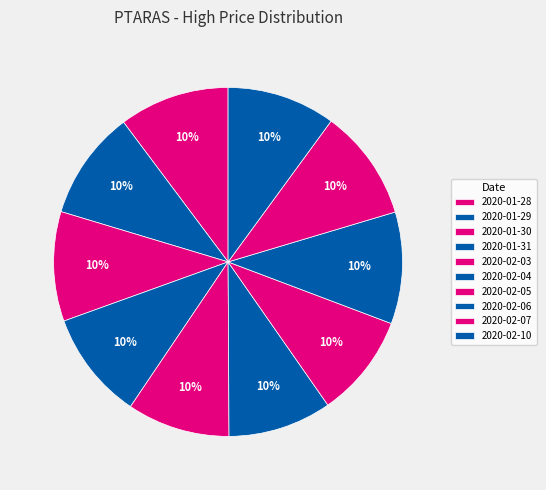

What percentage is the 2020-02-04 slice, to the nearest percent?

10%